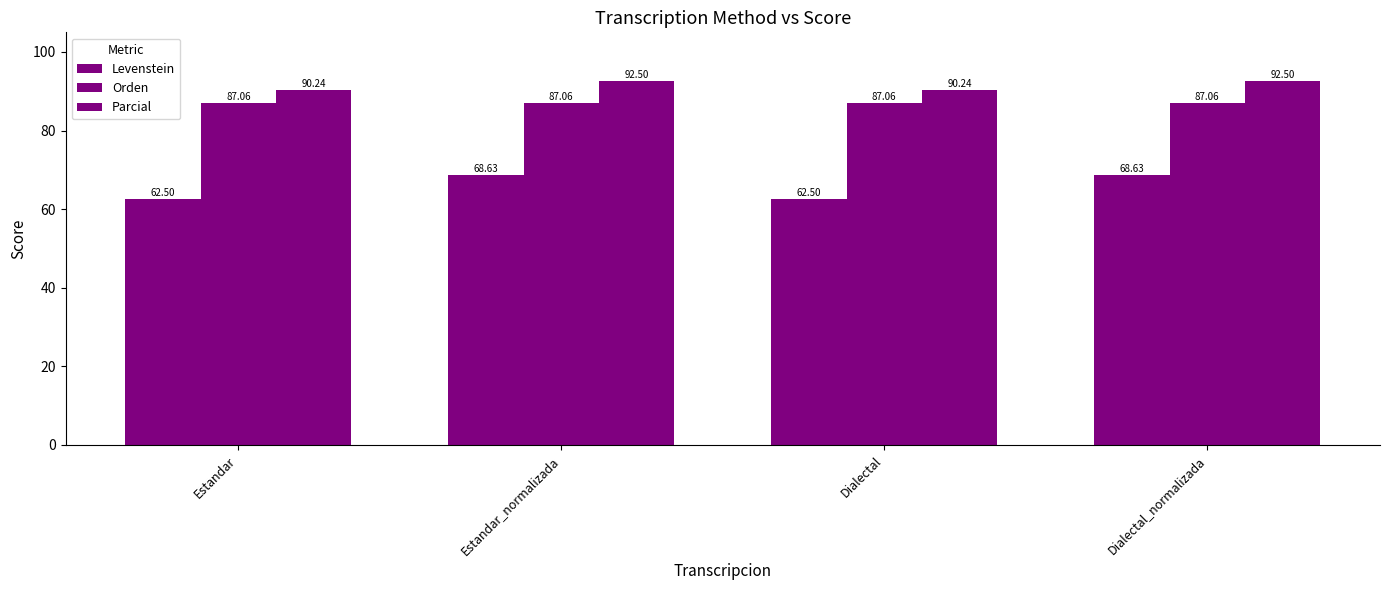

Where is Parcial nearest to the value 91?

Estandar